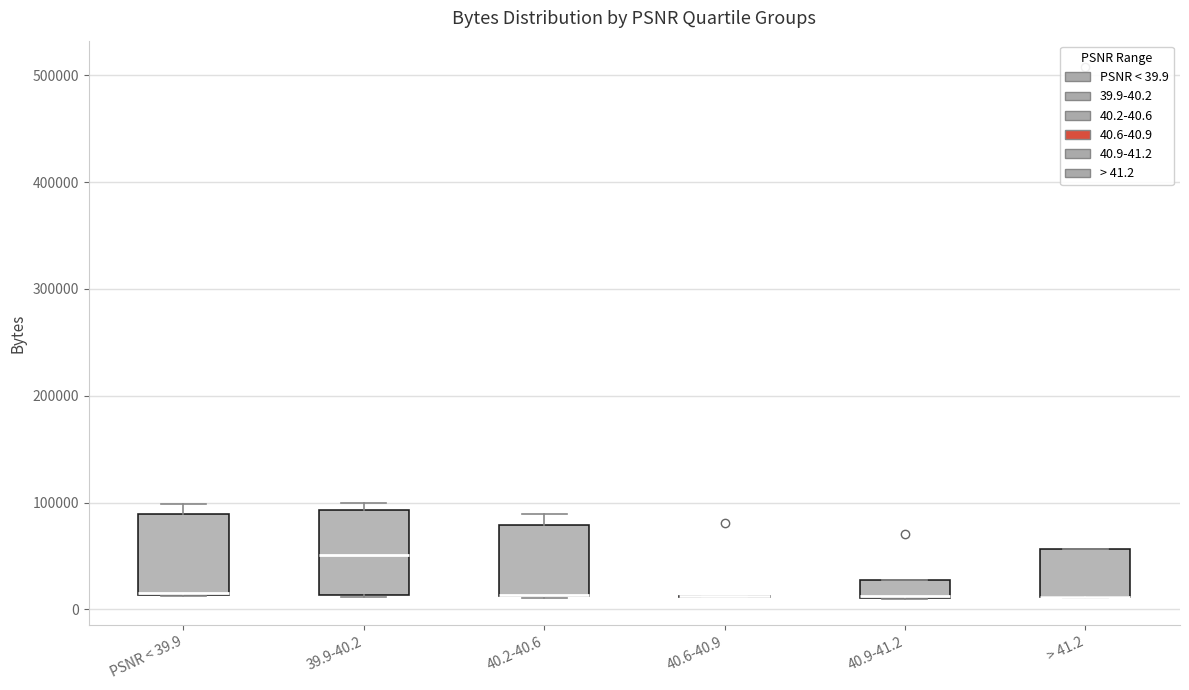

Where is the upper edge of the box for 39.9-40.2 on the y-axis? The values are not printed on the chart, so give them approximately, as read against the axis.

90000